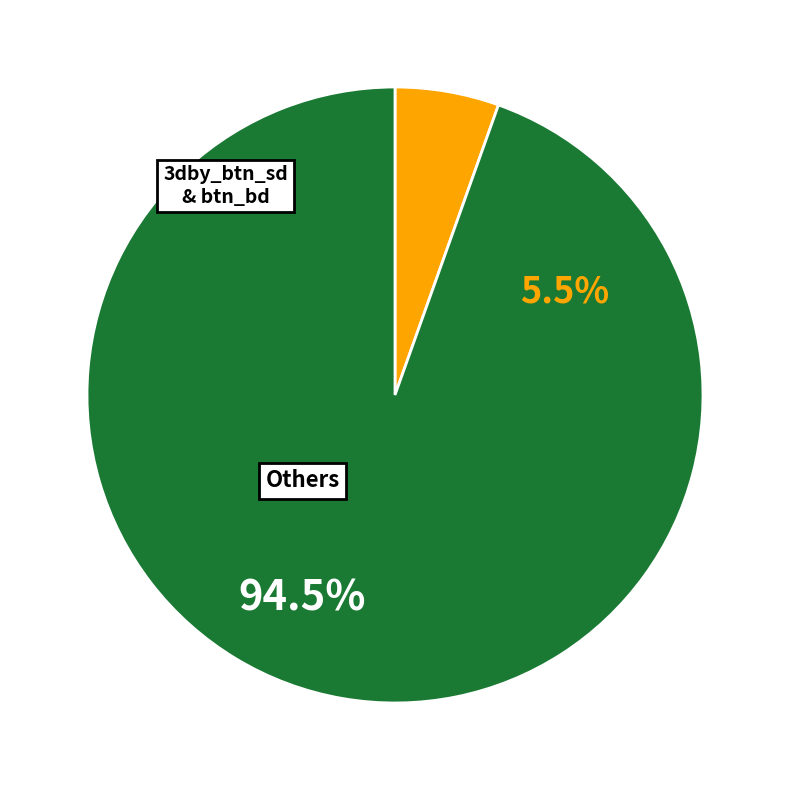

Is there any slice that represents more than half of the pie?

Yes